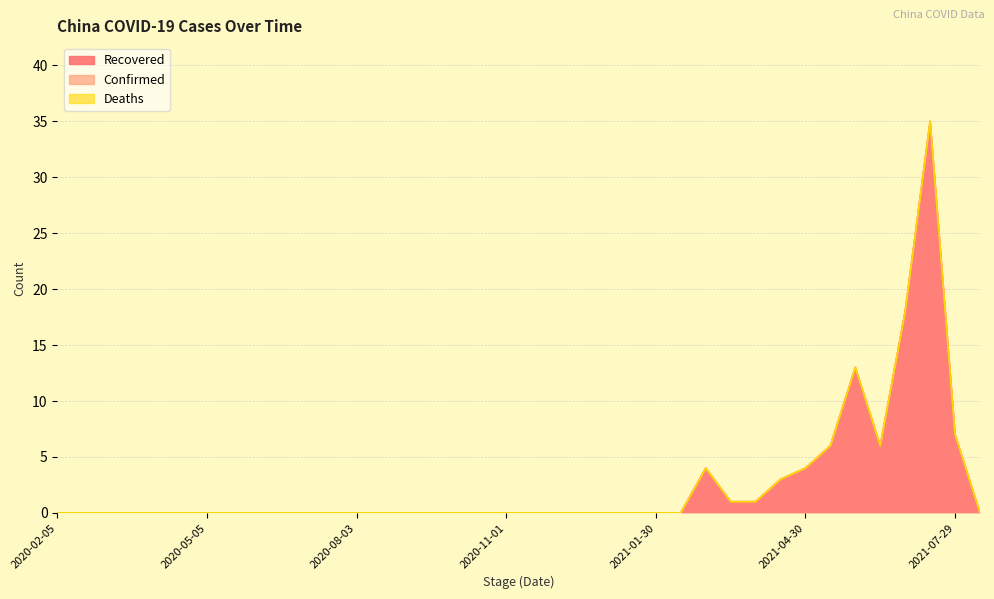

Rank the categories by Confirmed value from lowest to highest.

2020-02-05, 2020-02-20, 2020-03-06, 2020-03-21, 2020-04-05, 2020-04-20, 2020-05-05, 2020-05-20, 2020-06-04, 2020-06-19, 2020-07-04, 2020-07-19, 2020-08-03, 2020-08-18, 2020-09-02, 2020-09-17, 2020-10-02, 2020-10-17, 2020-11-01, 2020-11-16, 2020-12-01, 2020-12-16, 2020-12-31, 2021-01-15, 2021-01-30, 2021-02-14, 2021-03-01, 2021-03-16, 2021-03-31, 2021-04-15, 2021-04-30, 2021-05-15, 2021-05-30, 2021-06-14, 2021-06-29, 2021-07-14, 2021-07-29, 2021-08-12